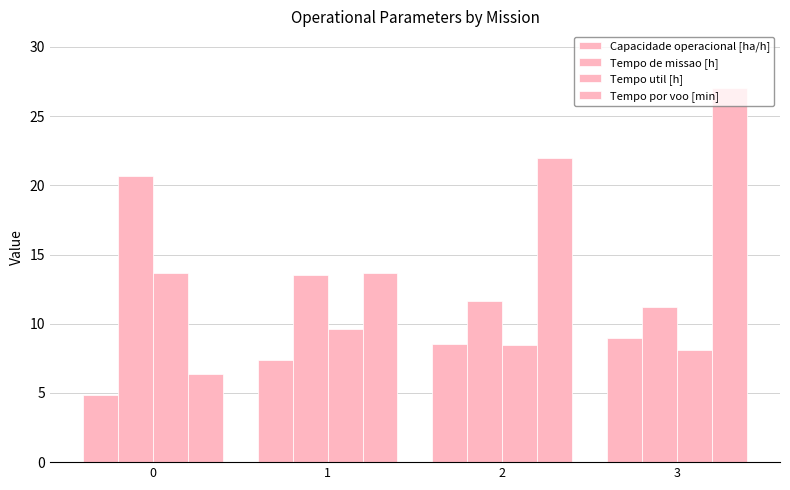

Between 0 and 3, which series saw the biggest shift?

Tempo por voo [min]